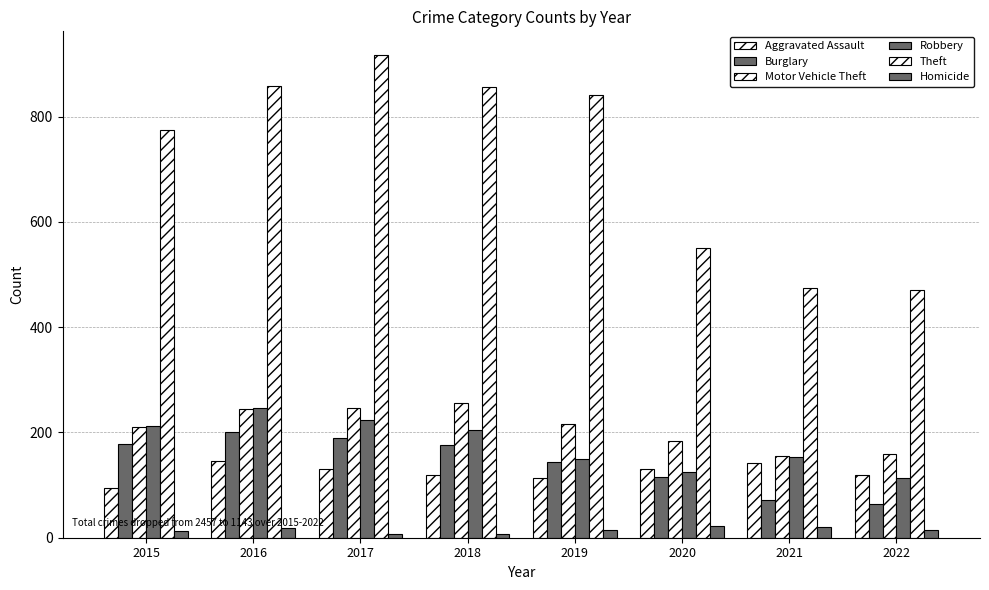

At how many categories does at least one series exceed 123?

8